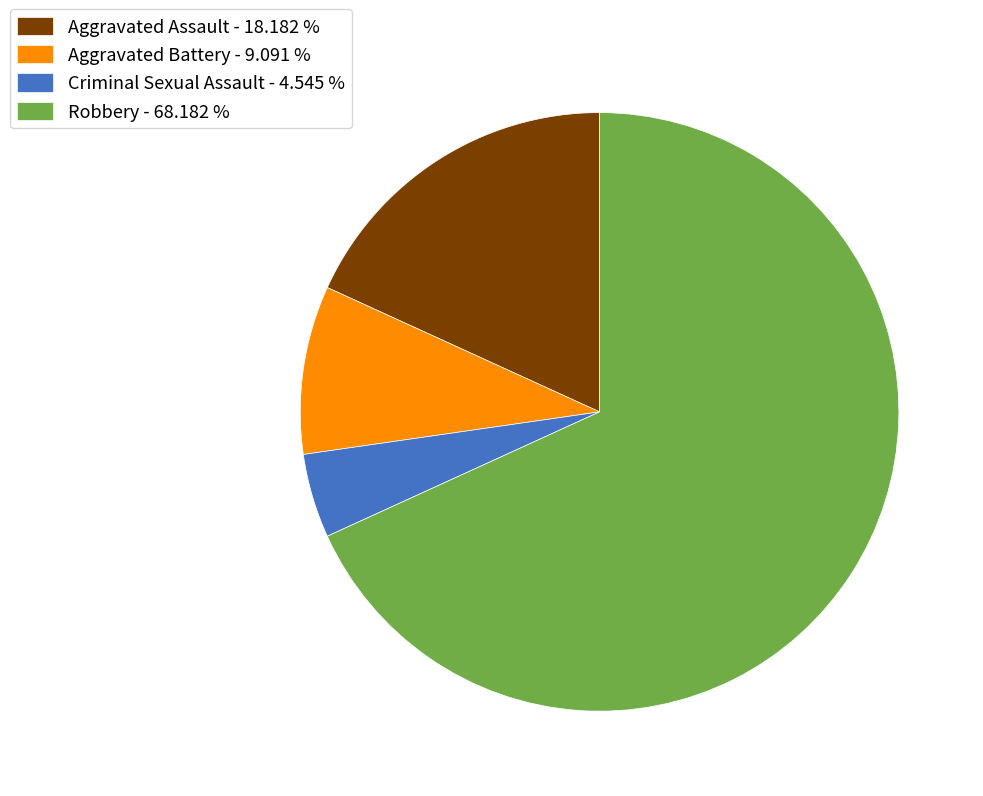

Is the sum of Aggravated Assault - 18.182 % and Robbery - 68.182 % greater than half?

Yes